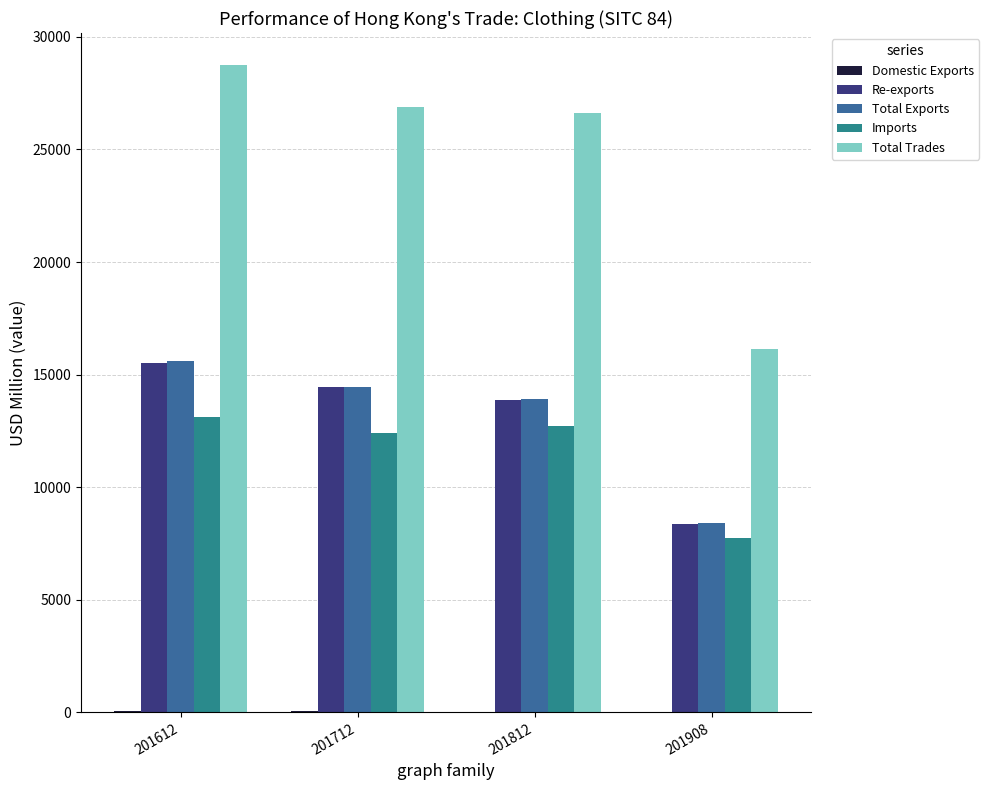

How many data points does each series have?

4